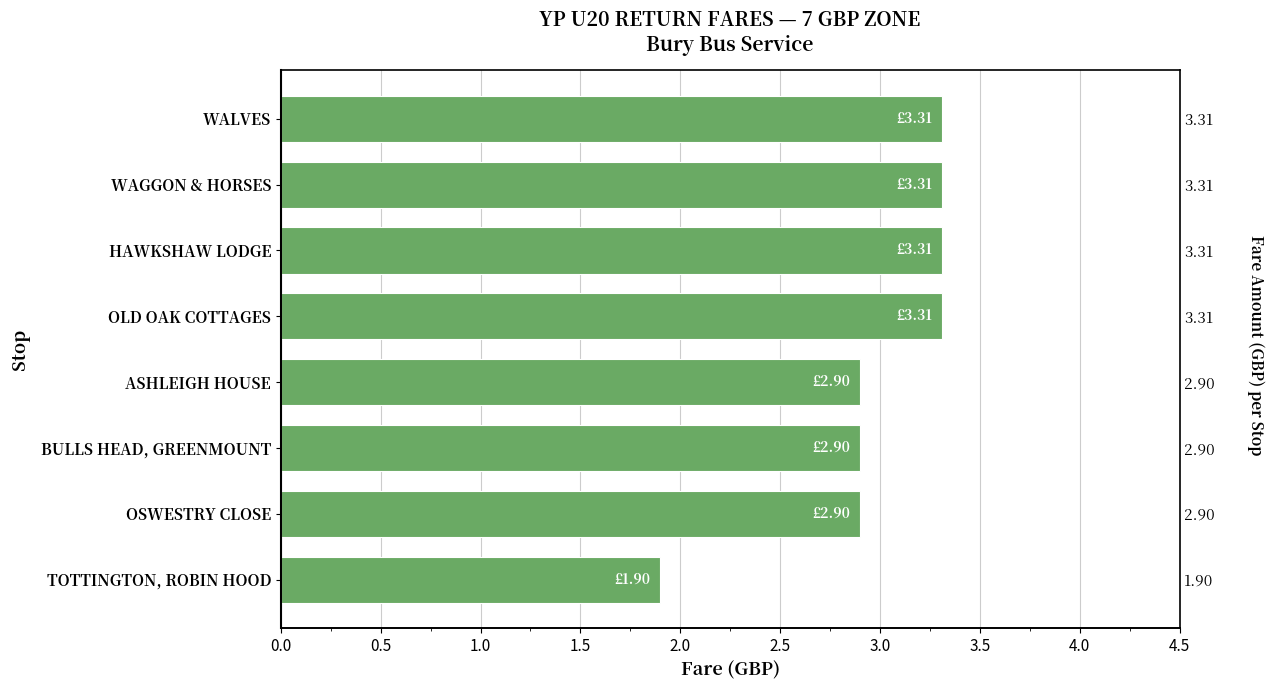

What is the difference between the maximum and second lowest values?

0.4